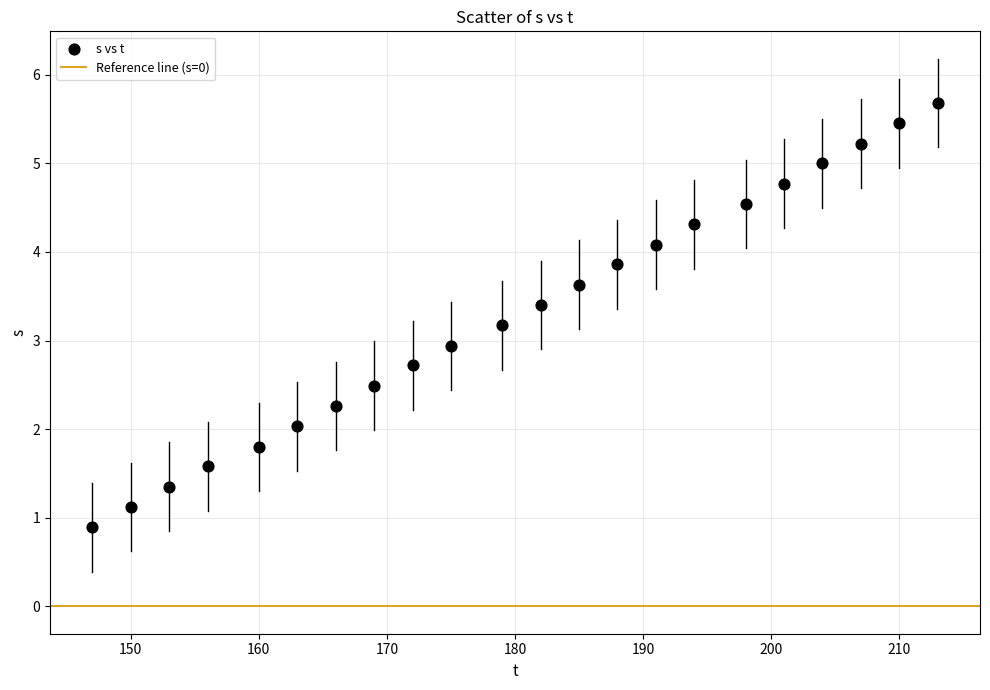

Count the number of points in this scatter plot.

22